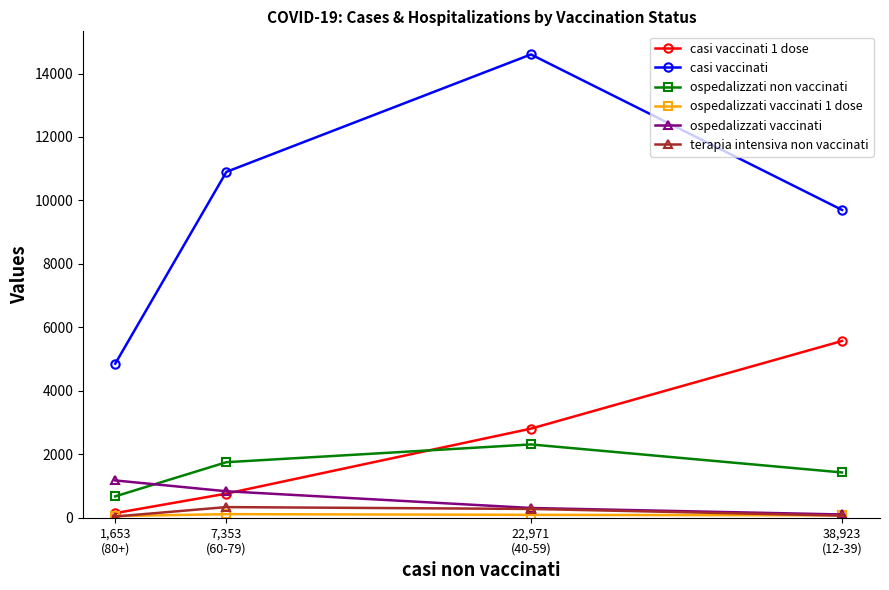

What is the sum of the ospedalizzati non vaccinati values at 22,971
(40-59) and 7,353
(60-79)?

4060